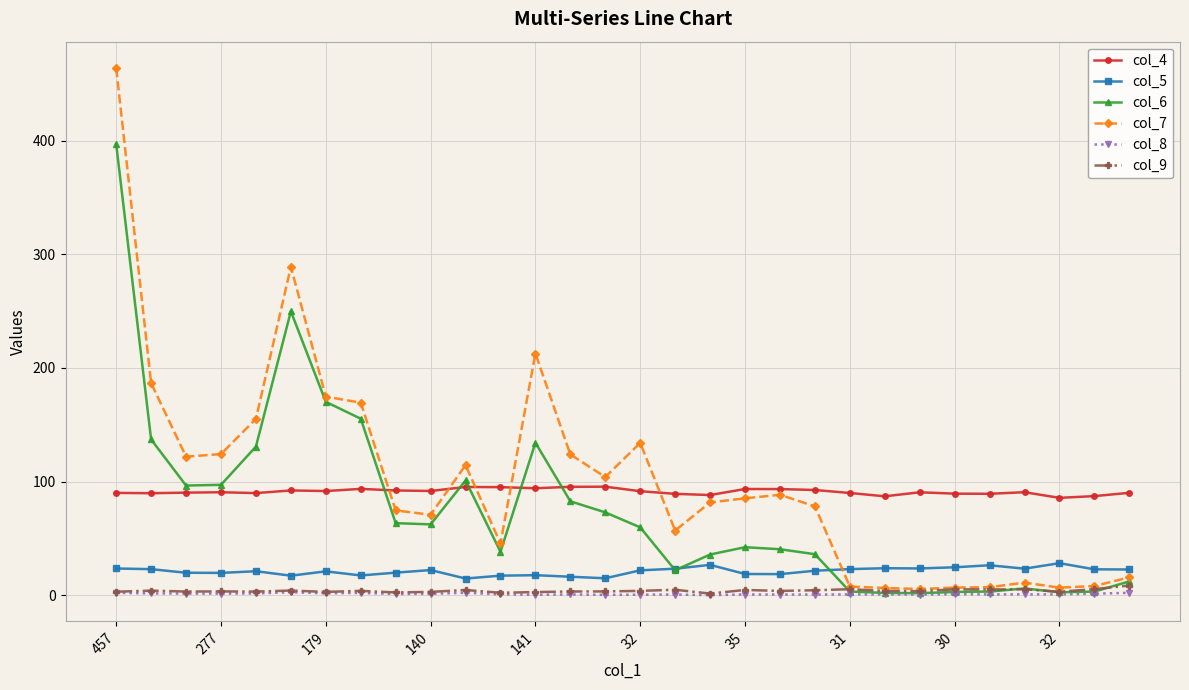

Which series ends up on top after the final intersection of col_7 and col_5?

col_5